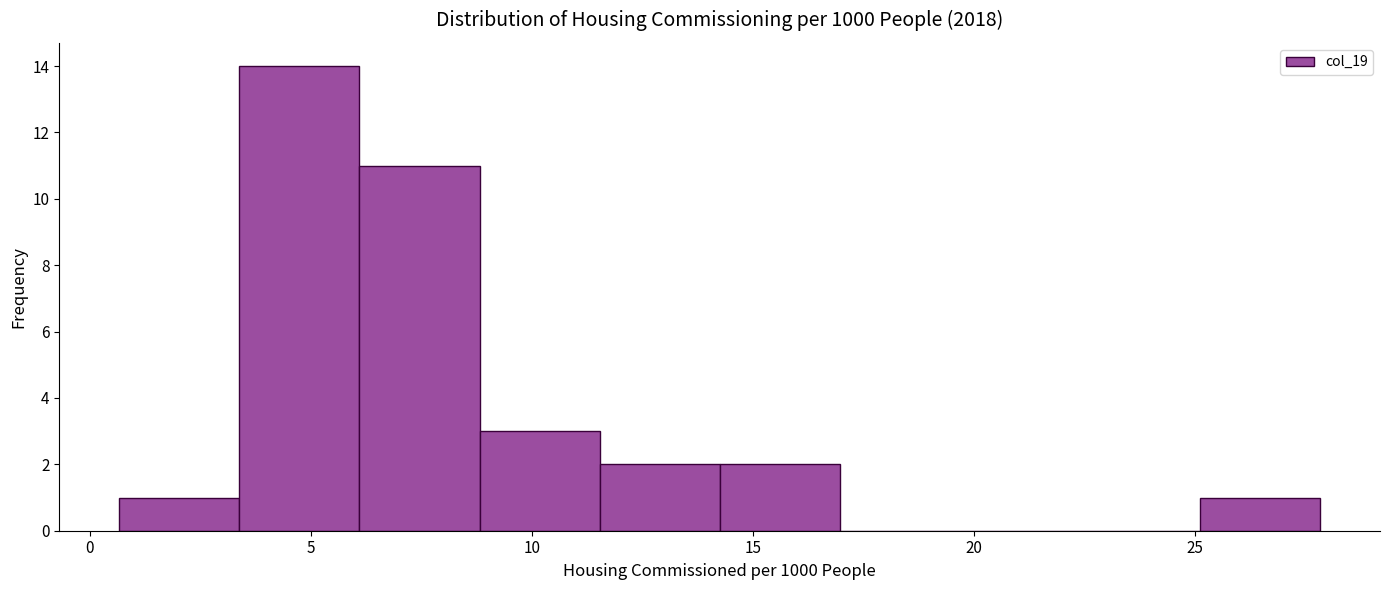

How tall is the bar that spans 9.0 to 11.5 on the x-axis? Neither the bar edges nor the heights are printed on the chart, so give them approximately, as read against the axes.

3